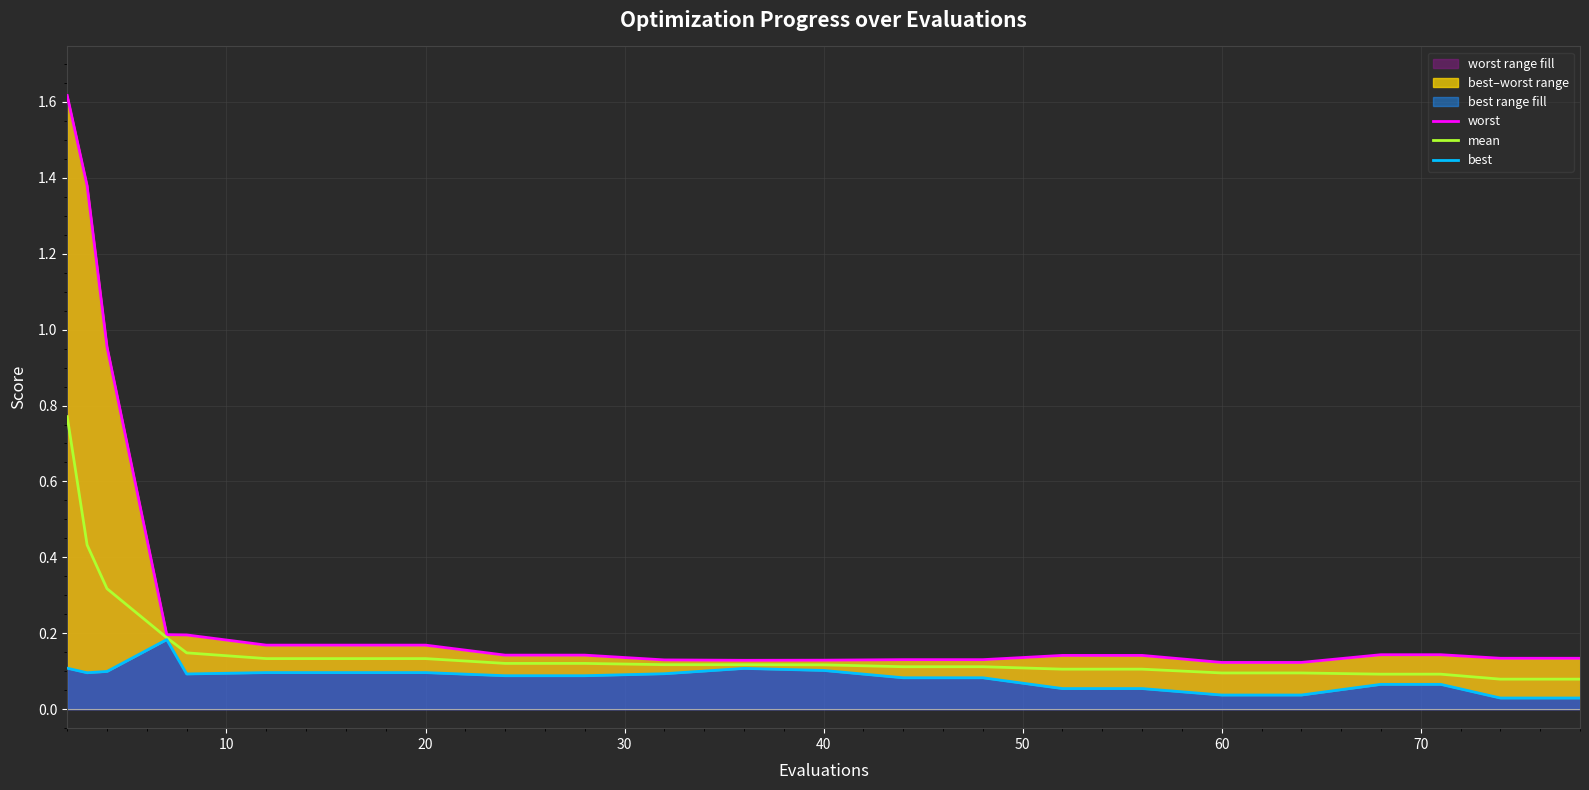

Reading left to right, transcribe all the data shown in this chart.

worst: 1.6	1.4	1.0	0.2	0.2	0.2	0.2	0.2	0.1	0.1	0.1	0.1	0.1	0.1	0.1	0.1	0.1	0.1	0.1	0.1	0.1	0.1	0.1
mean: 0.8	0.4	0.3	0.2	0.1	0.1	0.1	0.1	0.1	0.1	0.1	0.1	0.1	0.1	0.1	0.1	0.1	0.1	0.1	0.1	0.1	0.1	0.1
best: 0.1	0.1	0.1	0.2	0.1	0.1	0.1	0.1	0.1	0.1	0.1	0.1	0.1	0.1	0.1	0.1	0.1	0.0	0.0	0.1	0.1	0.0	0.0